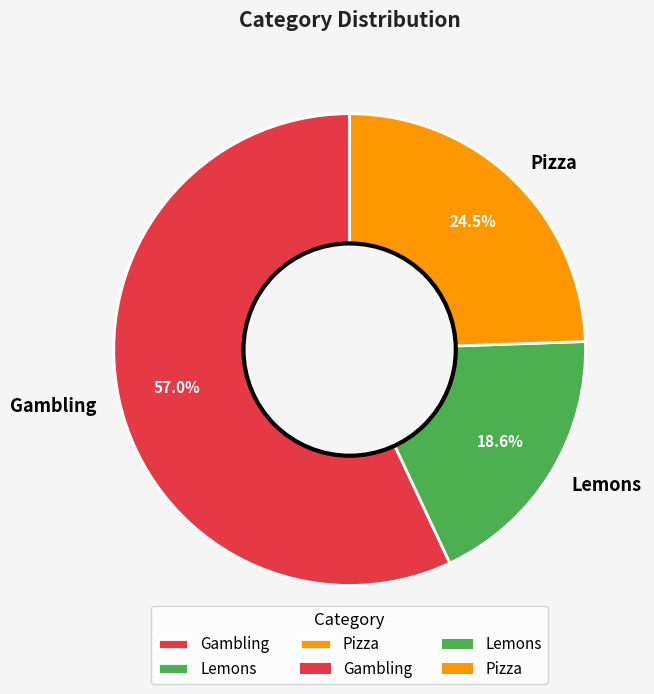

Does Gambling represent more than half of the total?

Yes